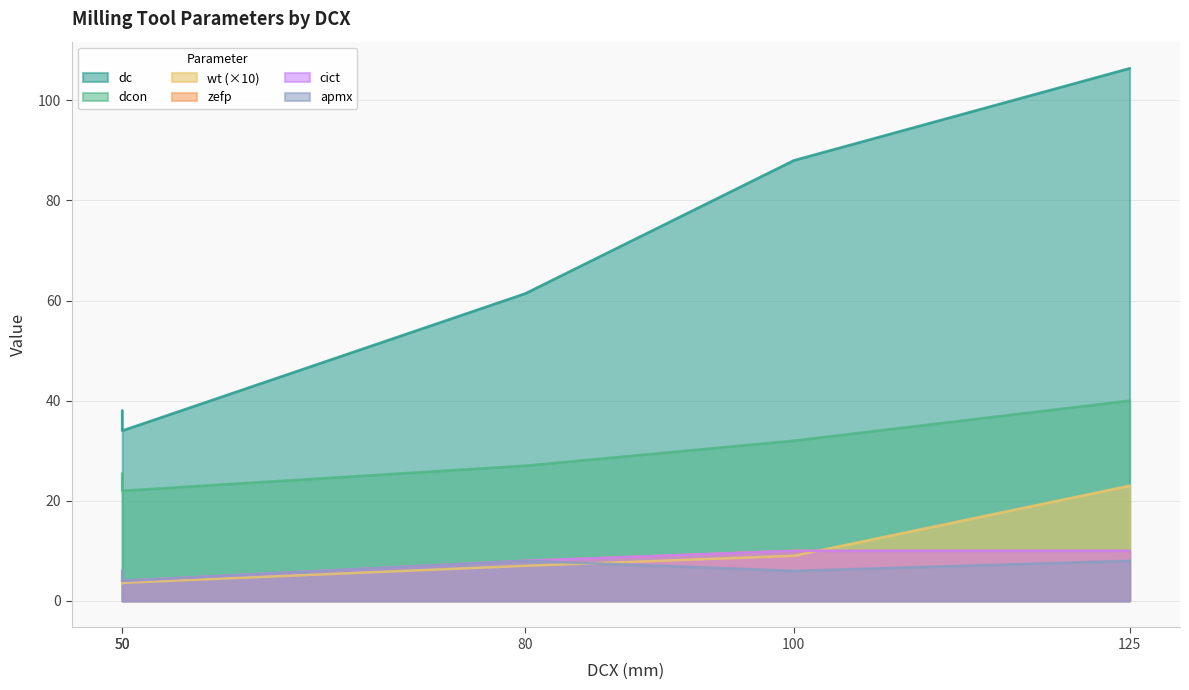

At which category is the sum across all series the highest?

125